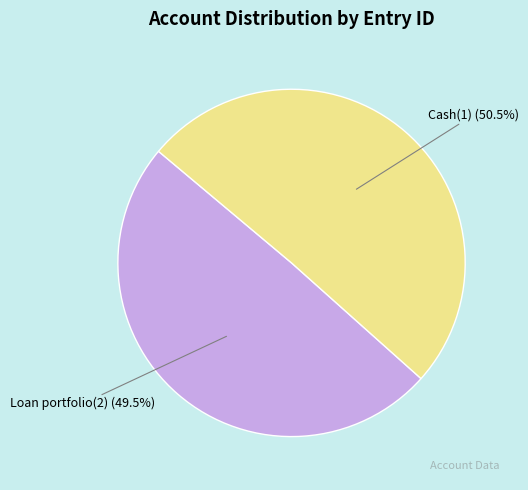

To the nearest percent, what is the average slice percentage?

50%